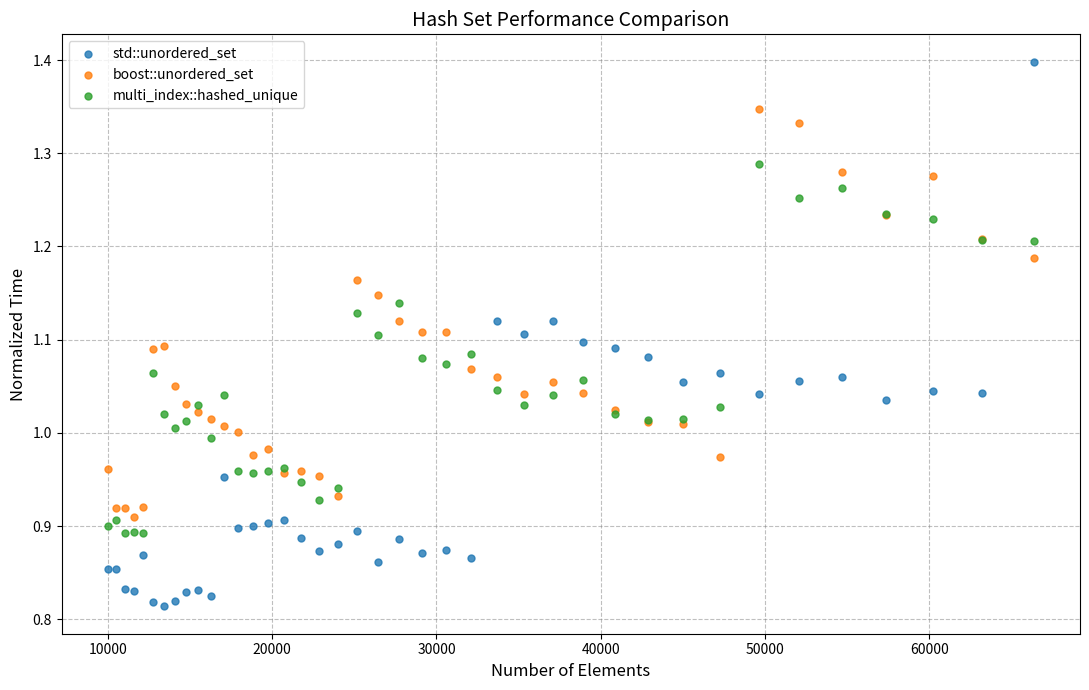

Which series contains the highest Y value?

std::unordered_set